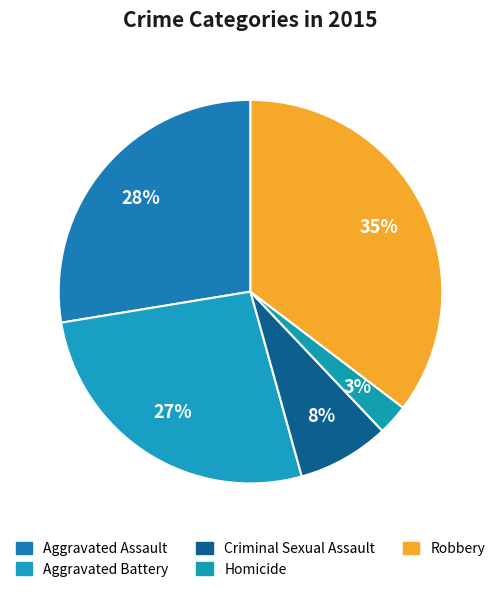

Approximately how many times larger is the value at Homicide compared to Criminal Sexual Assault?

0.3